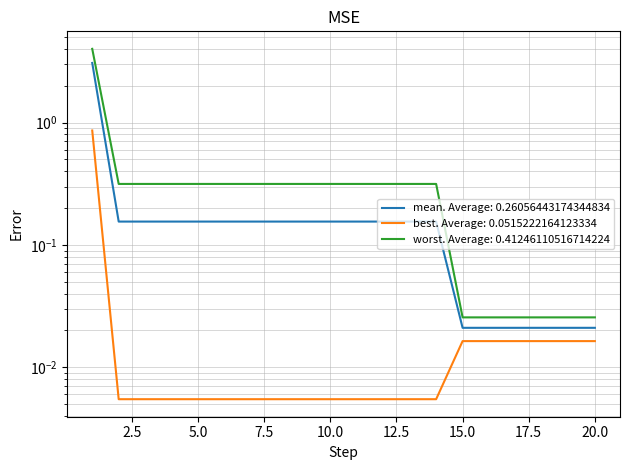

True or false: worst and best cross at least once.

False